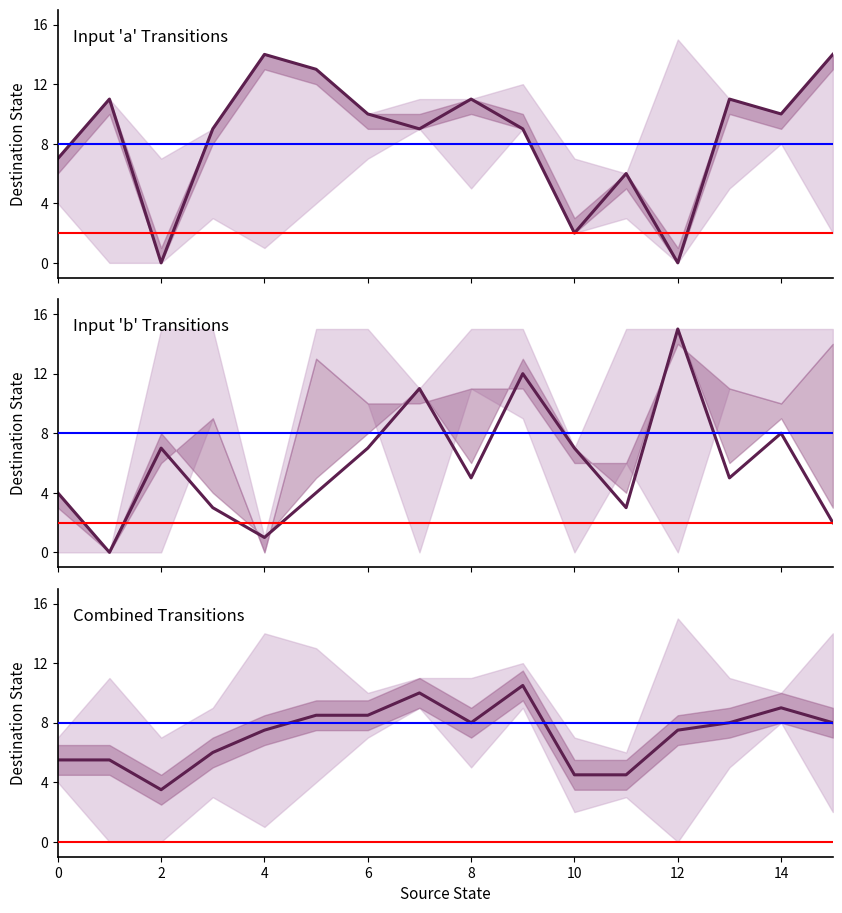

What is the approximate value of Combined Transitions at 8?

8.0